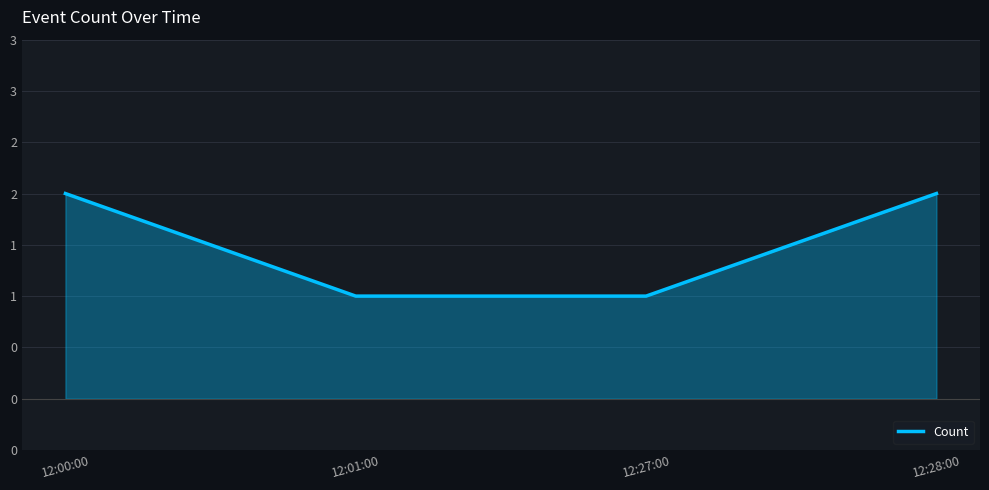

What is the label of the 2nd point from the left?

12:01:00